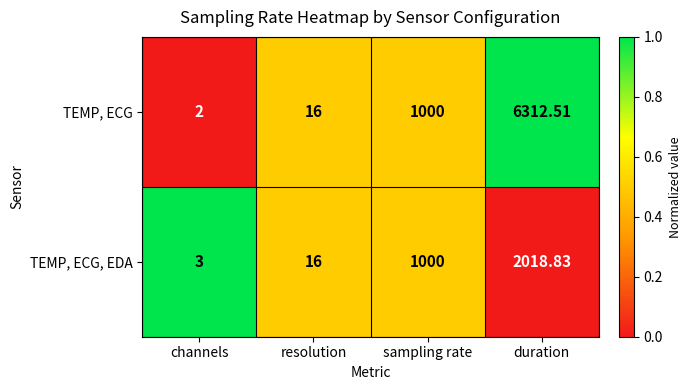

At which category does the chart reach its peak across all series?

duration